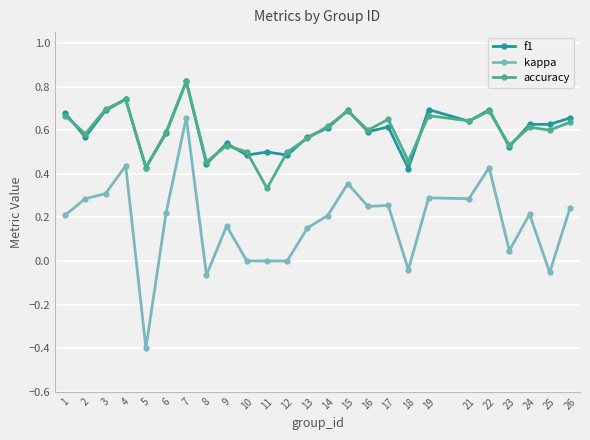

At 11, list the series in order from largest to smallest.

f1, accuracy, kappa